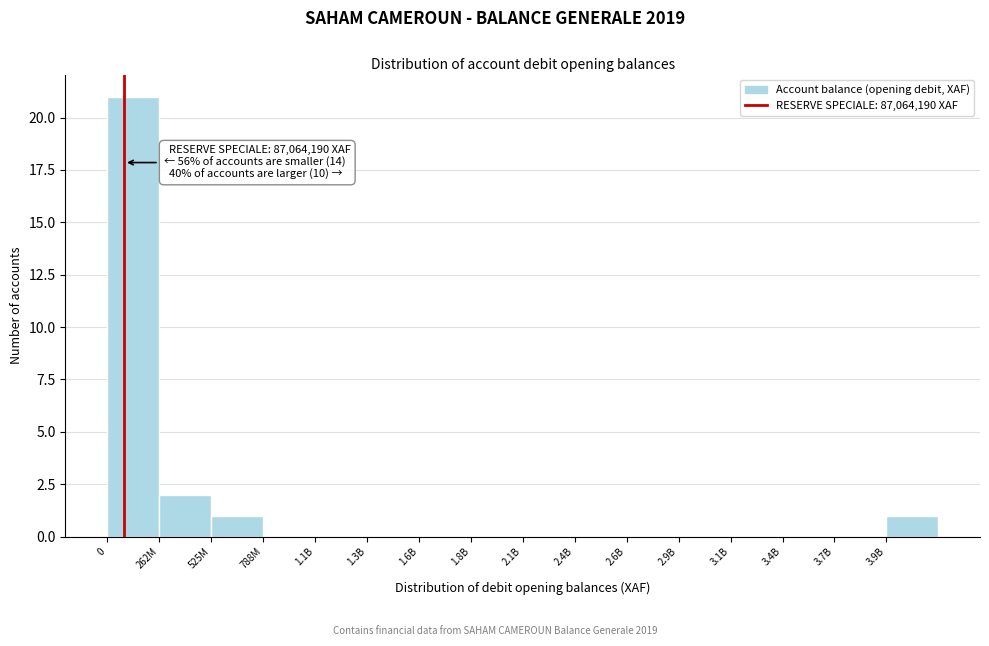

Reading left to right, transcribe all the data shown in this chart.

0=21	262M=2	525M=1	788M=0	1.1B=0	1.3B=0	1.6B=0	1.8B=0	2.1B=0	2.4B=0	2.6B=0	2.9B=0	3.1B=0	3.4B=0	3.7B=0	3.9B=1